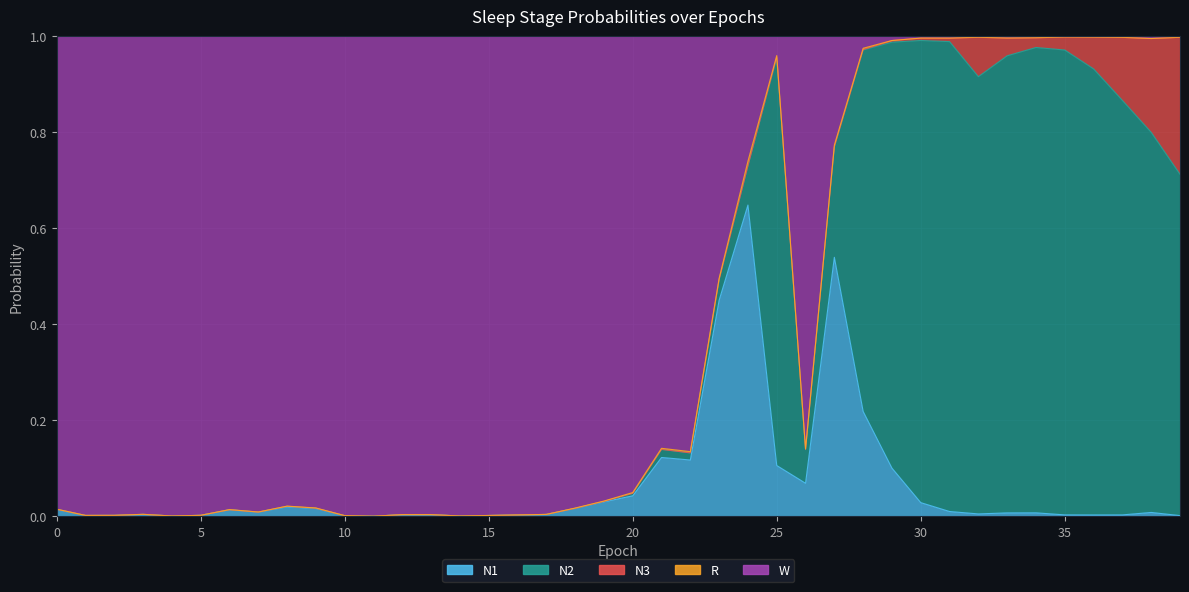

True or false: N2 and W cross at least once.

True